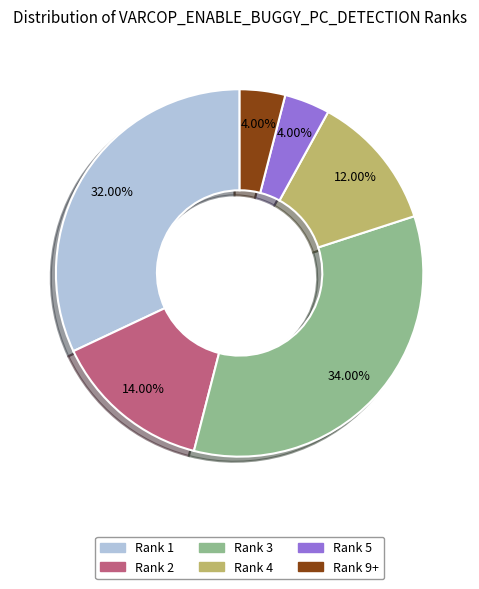

Do Rank 5 and Rank 3 together represent more than half of the pie?

No